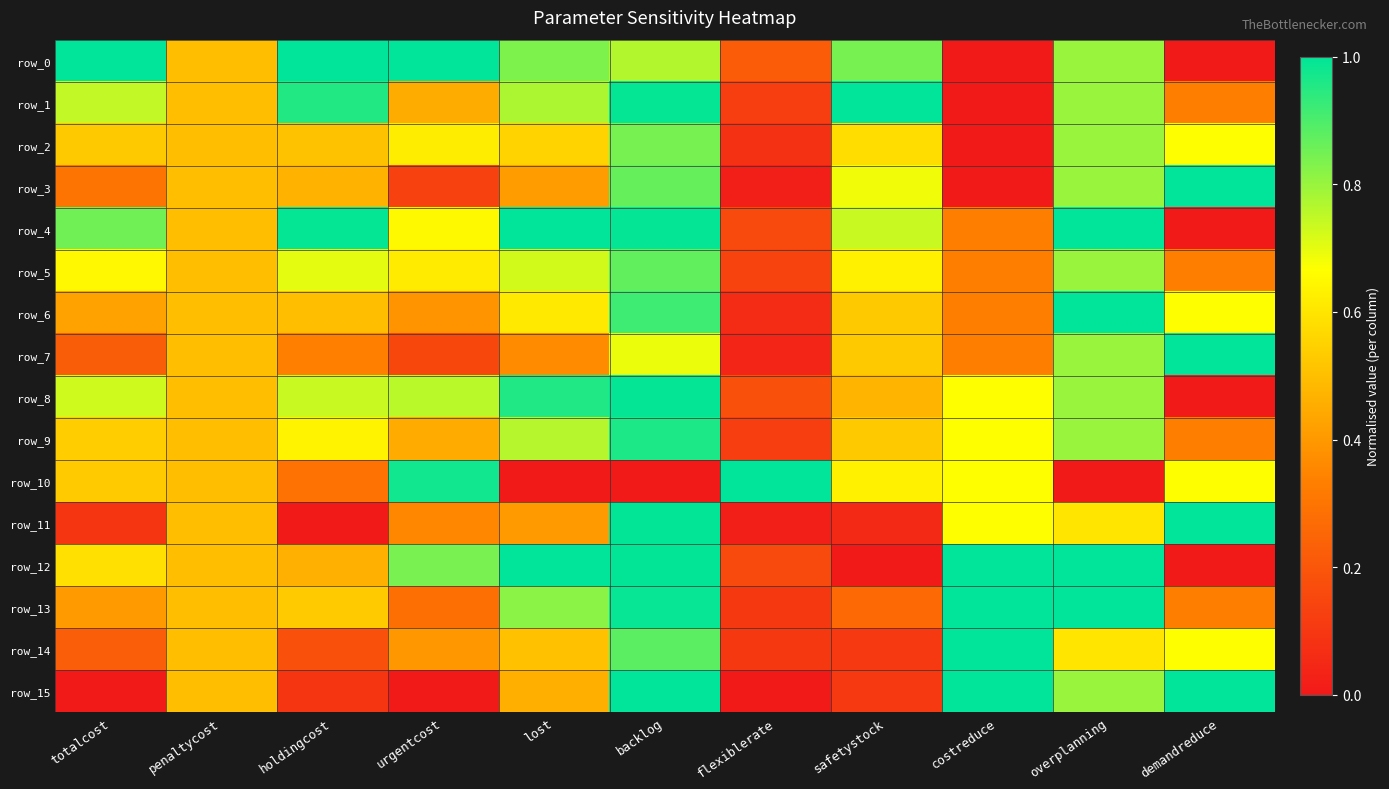

Reading left to right, transcribe all the data shown in this chart.

row_0: totalcost=1.0	penaltycost=0.5	holdingcost=1.0	urgentcost=1.0	lost=0.8	backlog=0.8	flexiblerate=0.2	safetystock=0.8	costreduce=0.0	overplanning=0.8	demandreduce=0.0
row_1: totalcost=0.7	penaltycost=0.5	holdingcost=1.0	urgentcost=0.5	lost=0.8	backlog=1.0	flexiblerate=0.1	safetystock=1.0	costreduce=0.0	overplanning=0.8	demandreduce=0.3
row_2: totalcost=0.5	penaltycost=0.5	holdingcost=0.5	urgentcost=0.6	lost=0.6	backlog=0.8	flexiblerate=0.1	safetystock=0.6	costreduce=0.0	overplanning=0.8	demandreduce=0.7
row_3: totalcost=0.3	penaltycost=0.5	holdingcost=0.5	urgentcost=0.1	lost=0.4	backlog=0.9	flexiblerate=0.0	safetystock=0.7	costreduce=0.0	overplanning=0.8	demandreduce=1.0
row_4: totalcost=0.9	penaltycost=0.5	holdingcost=1.0	urgentcost=0.7	lost=1.0	backlog=1.0	flexiblerate=0.2	safetystock=0.7	costreduce=0.3	overplanning=1.0	demandreduce=0.0
row_5: totalcost=0.6	penaltycost=0.5	holdingcost=0.7	urgentcost=0.6	lost=0.7	backlog=0.9	flexiblerate=0.1	safetystock=0.6	costreduce=0.3	overplanning=0.8	demandreduce=0.3
row_6: totalcost=0.4	penaltycost=0.5	holdingcost=0.5	urgentcost=0.4	lost=0.6	backlog=0.9	flexiblerate=0.1	safetystock=0.5	costreduce=0.3	overplanning=1.0	demandreduce=0.7
row_7: totalcost=0.2	penaltycost=0.5	holdingcost=0.3	urgentcost=0.2	lost=0.4	backlog=0.7	flexiblerate=0.0	safetystock=0.5	costreduce=0.3	overplanning=0.8	demandreduce=1.0
row_8: totalcost=0.7	penaltycost=0.5	holdingcost=0.7	urgentcost=0.8	lost=1.0	backlog=1.0	flexiblerate=0.2	safetystock=0.5	costreduce=0.7	overplanning=0.8	demandreduce=0.0
row_9: totalcost=0.5	penaltycost=0.5	holdingcost=0.6	urgentcost=0.4	lost=0.8	backlog=1.0	flexiblerate=0.1	safetystock=0.5	costreduce=0.7	overplanning=0.8	demandreduce=0.3
row_10: totalcost=0.5	penaltycost=0.5	holdingcost=0.3	urgentcost=1.0	lost=0.0	backlog=0.0	flexiblerate=1.0	safetystock=0.6	costreduce=0.7	overplanning=0.0	demandreduce=0.7
row_11: totalcost=0.1	penaltycost=0.5	holdingcost=0.0	urgentcost=0.4	lost=0.4	backlog=1.0	flexiblerate=0.0	safetystock=0.1	costreduce=0.7	overplanning=0.6	demandreduce=1.0
row_12: totalcost=0.6	penaltycost=0.5	holdingcost=0.5	urgentcost=0.8	lost=1.0	backlog=1.0	flexiblerate=0.2	safetystock=0.0	costreduce=1.0	overplanning=1.0	demandreduce=0.0
row_13: totalcost=0.4	penaltycost=0.5	holdingcost=0.5	urgentcost=0.3	lost=0.8	backlog=1.0	flexiblerate=0.1	safetystock=0.3	costreduce=1.0	overplanning=1.0	demandreduce=0.3
row_14: totalcost=0.2	penaltycost=0.5	holdingcost=0.2	urgentcost=0.4	lost=0.5	backlog=0.9	flexiblerate=0.1	safetystock=0.1	costreduce=1.0	overplanning=0.6	demandreduce=0.7
row_15: totalcost=0.0	penaltycost=0.5	holdingcost=0.1	urgentcost=0.0	lost=0.5	backlog=1.0	flexiblerate=0.0	safetystock=0.1	costreduce=1.0	overplanning=0.8	demandreduce=1.0